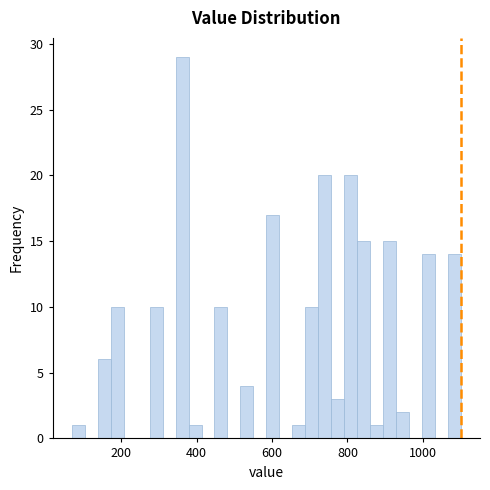

Around what value on the x-axis is the tallest bar? Give the approximate position of its centre, as read against the axis.

360